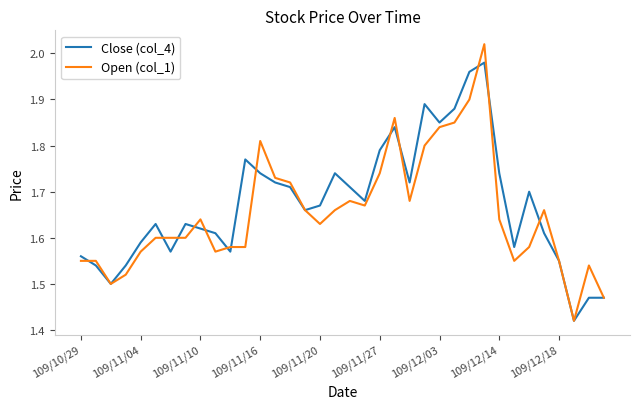

Rank the series by their maximum value, from highest to lowest.

Open (col_1), Close (col_4)